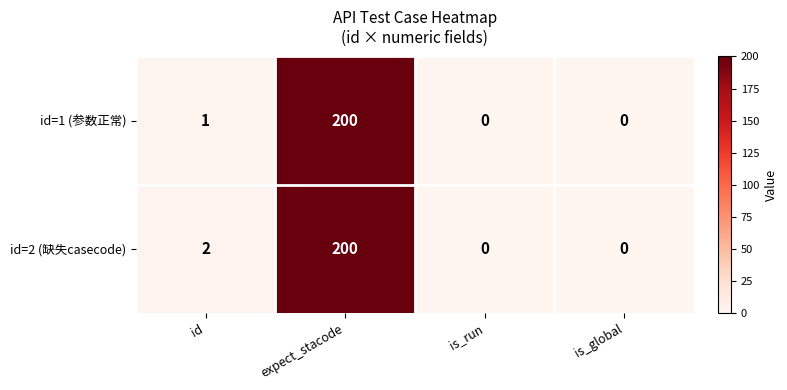

Count the number of categories in the chart.

4